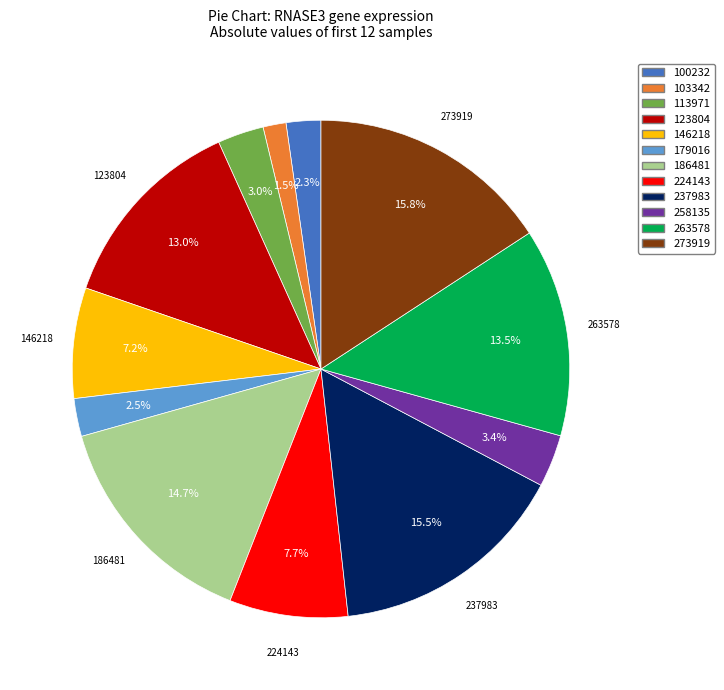

Do 224143 and 103342 together represent more than half of the pie?

No